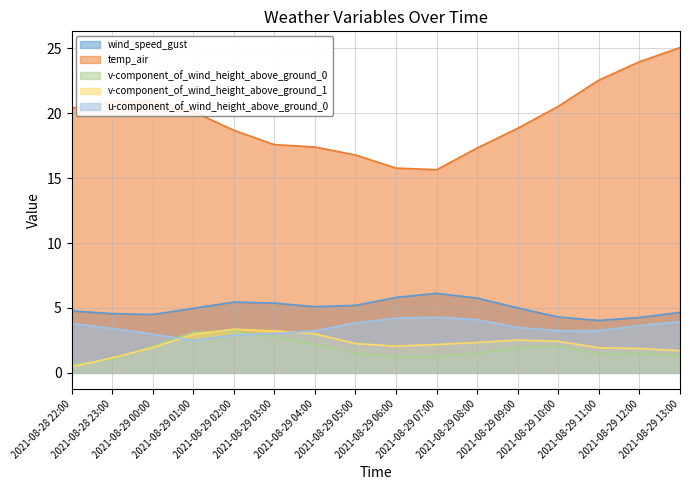

What is the minimum value shown in the chart?

0.5